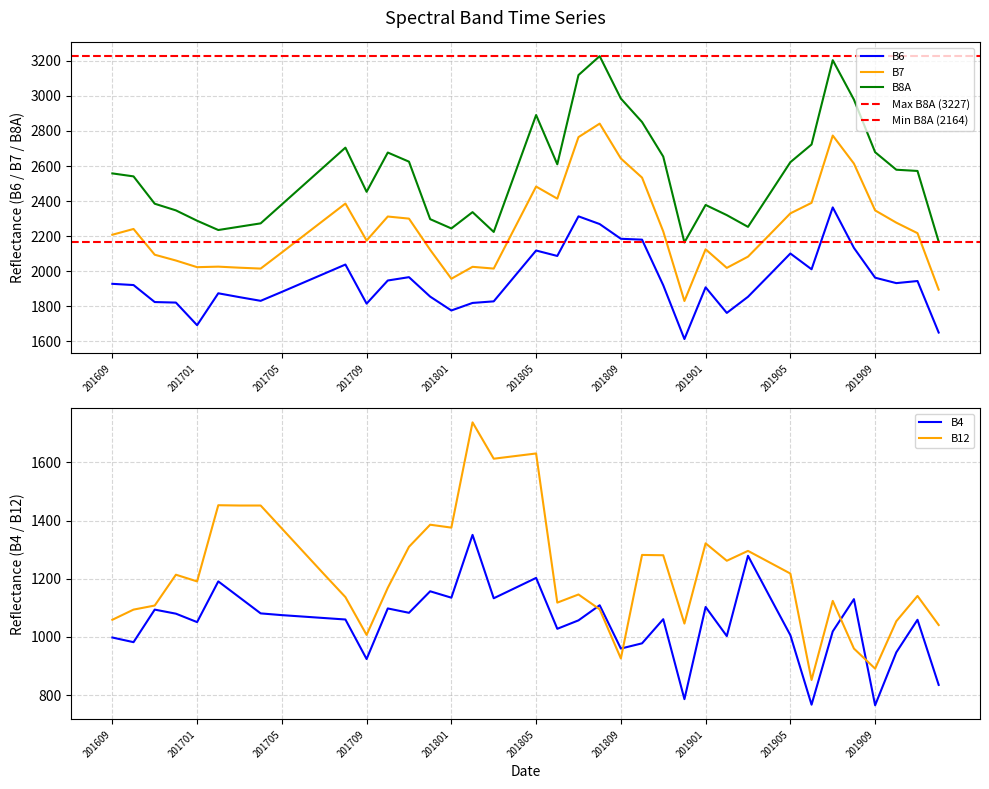

What is the maximum value shown in the chart?

3227